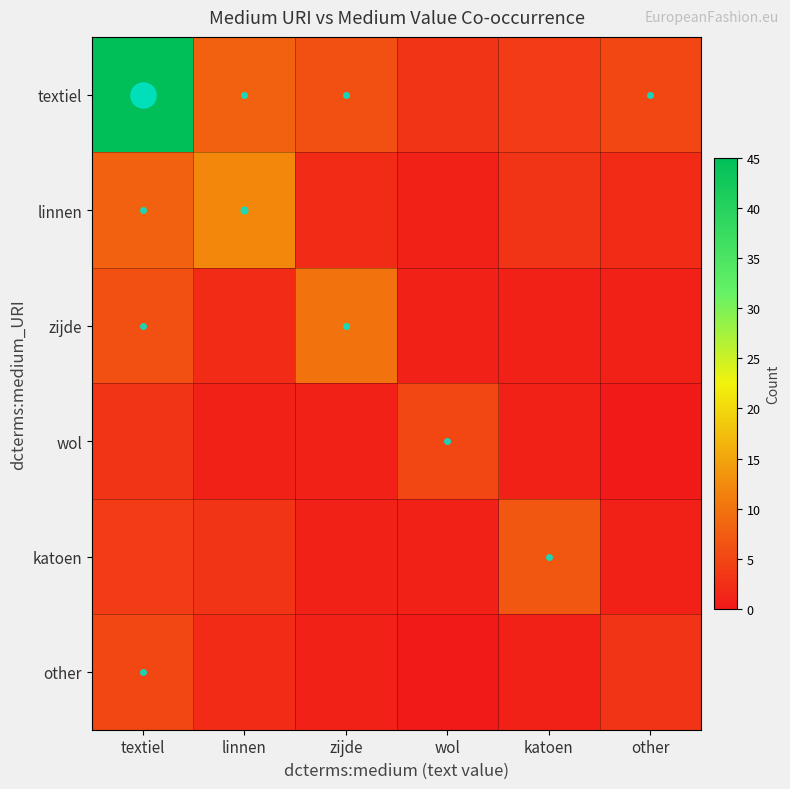

Reading left to right, list all the values displayed in this chart.

textiel: textiel=45	linnen=8	zijde=6	wol=3	katoen=4	other=5
linnen: textiel=8	linnen=12	zijde=2	wol=1	katoen=3	other=2
zijde: textiel=6	linnen=2	zijde=10	wol=1	katoen=1	other=1
wol: textiel=3	linnen=1	zijde=1	wol=5	katoen=1	other=0
katoen: textiel=4	linnen=3	zijde=1	wol=1	katoen=7	other=1
other: textiel=5	linnen=2	zijde=1	wol=0	katoen=1	other=3